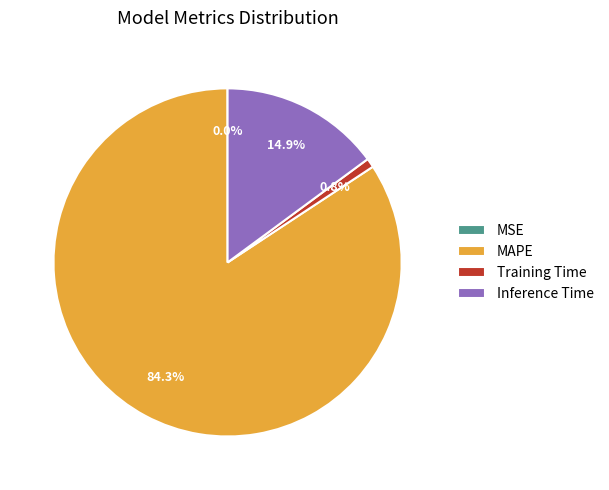

Which slice is the largest?

MAPE